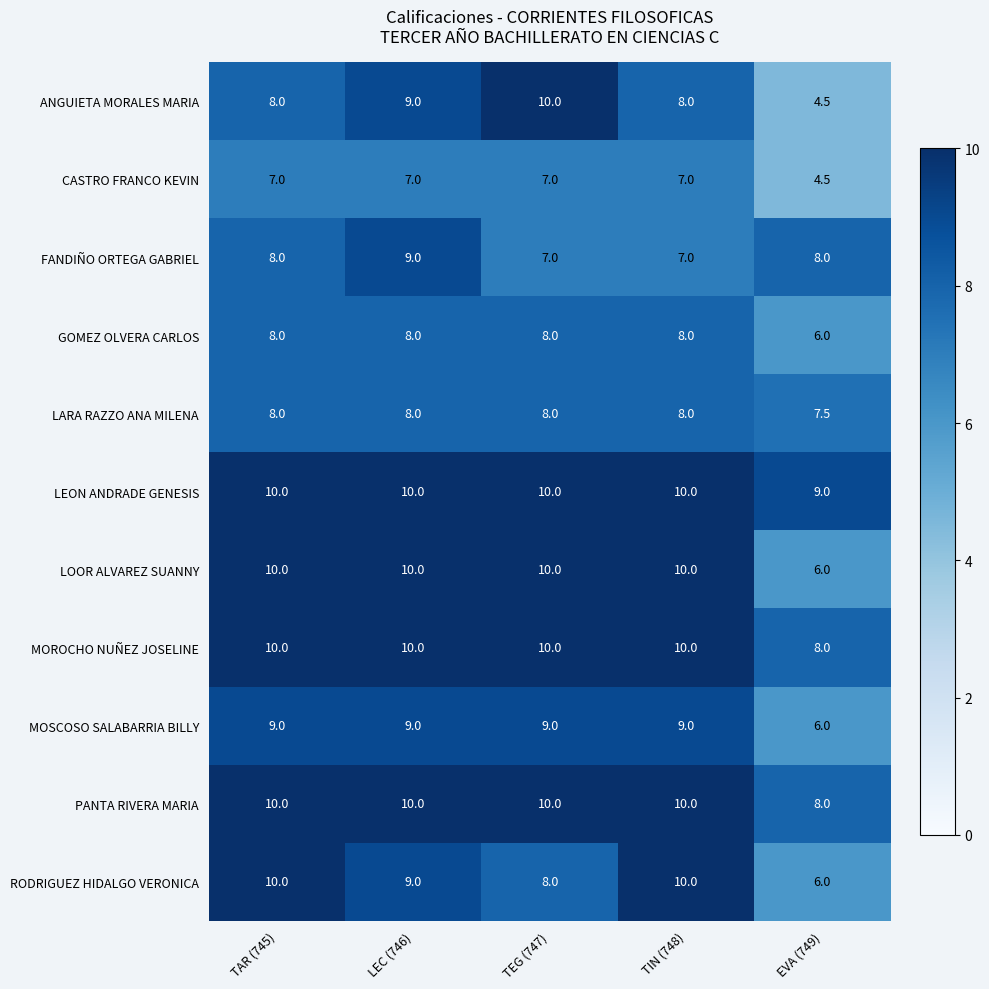

The LARA RAZZO ANA MILENA series shows 7.5 at EVA (749). True or false?

True